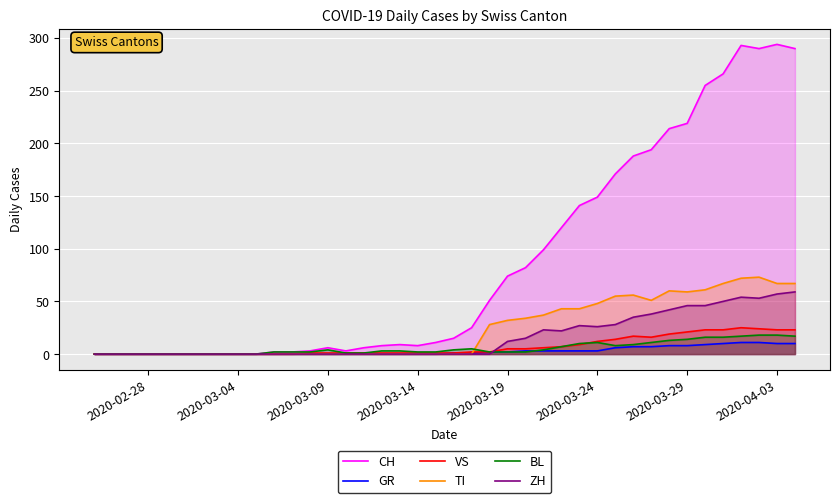

Is it true that VS equals 5 at 2020-03-19?

True